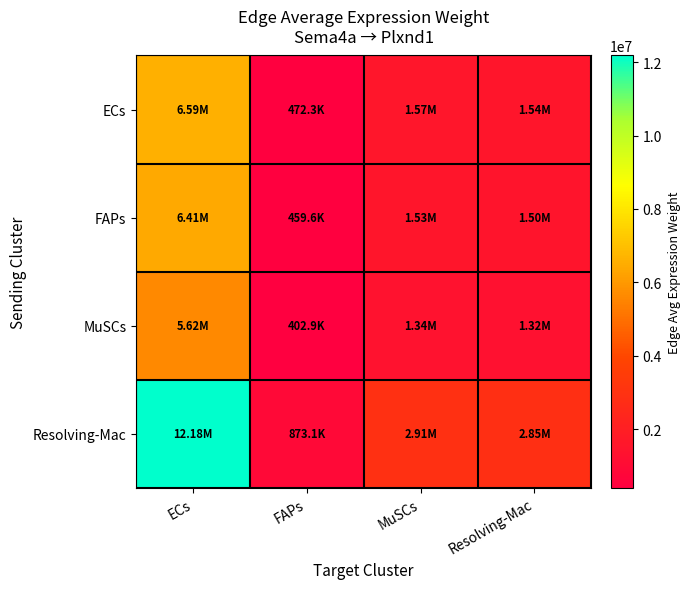

Reading left to right, list all the values displayed in this chart.

ECs: ECs=6590766.4	FAPs=472339.1	MuSCs=1574379.9	Resolving-Mac=1542482.1
FAPs: ECs=6413120.0	FAPs=459607.8	MuSCs=1531944.4	Resolving-Mac=1500906.3
MuSCs: ECs=5621449.6	FAPs=402871.3	MuSCs=1342832.8	Resolving-Mac=1315626.2
Resolving-Mac: ECs=12182433.9	FAPs=873076.0	MuSCs=2910098.5	Resolving-Mac=2851138.2